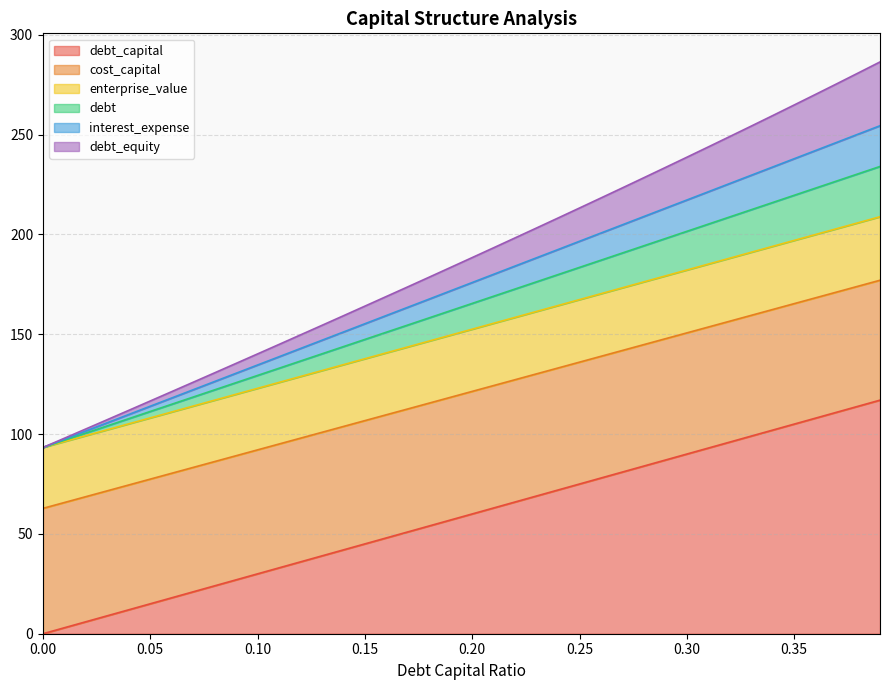

Does the chart display data point markers on the line(s)?

No